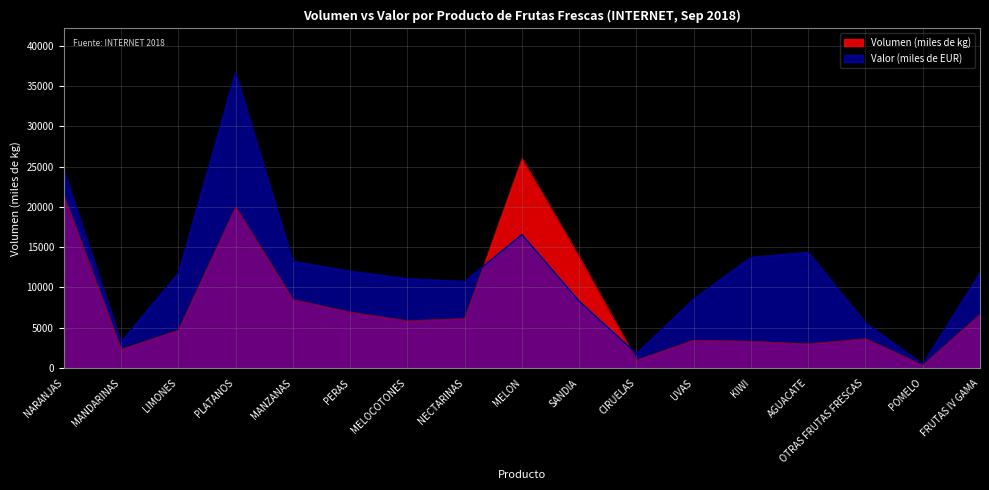

Does the chart have visible grid lines?

Yes